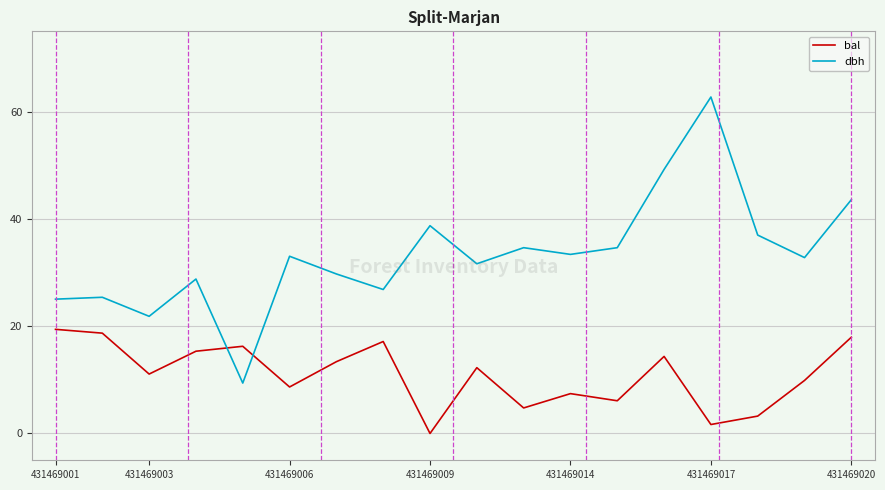

What is the maximum value for dbh?

62.8